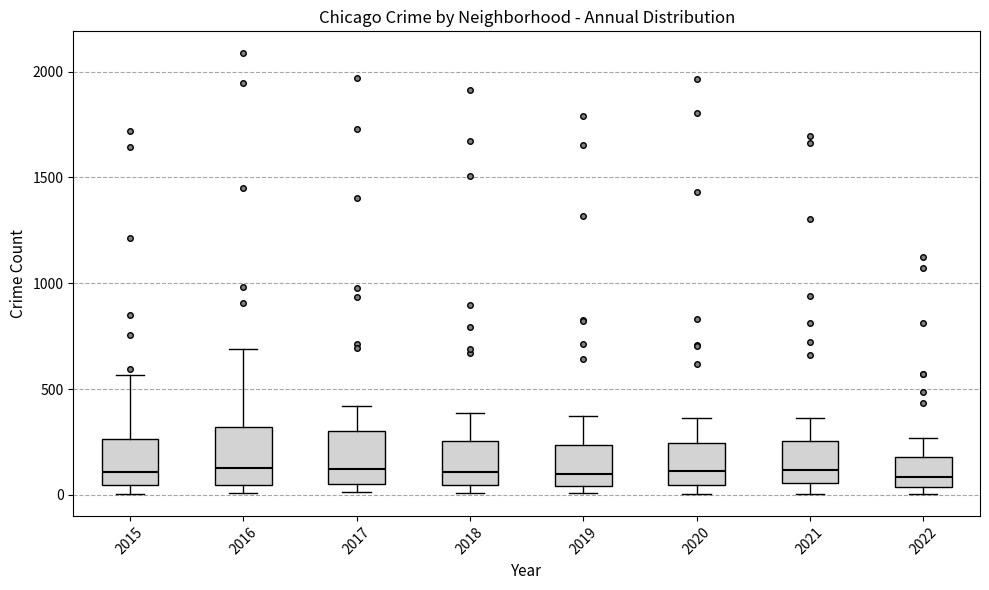

Reading left to right, transcribe this box plot: for each box, give where its median line is, the range the box spans, and where its two whiskers end, as read against the y-axis. The values are not printed on the chart, so give them approximately, as read against the axis.

2015: median 100, box 50 to 250, whiskers 0 to 550
2016: median 150, box 50 to 300, whiskers 0 to 700
2017: median 100, box 50 to 300, whiskers 0 to 400
2018: median 100, box 50 to 250, whiskers 0 to 400
2019: median 100, box 50 to 250, whiskers 0 to 400
2020: median 100, box 50 to 250, whiskers 0 to 350
2021: median 100, box 50 to 250, whiskers 0 to 350
2022: median 100, box 50 to 200, whiskers 0 to 250